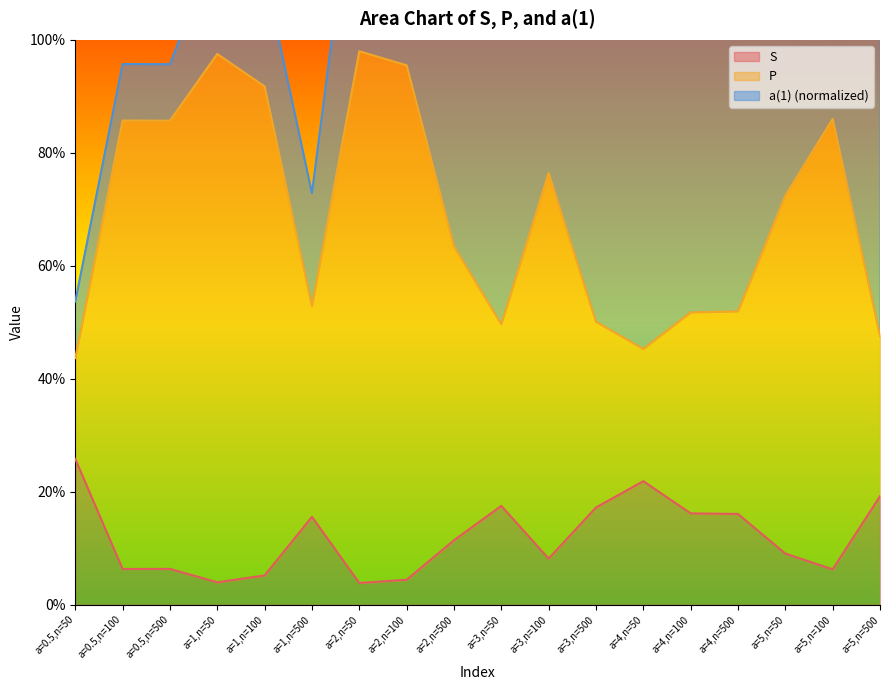

Which category has the highest value across all series?

a=2,n=50